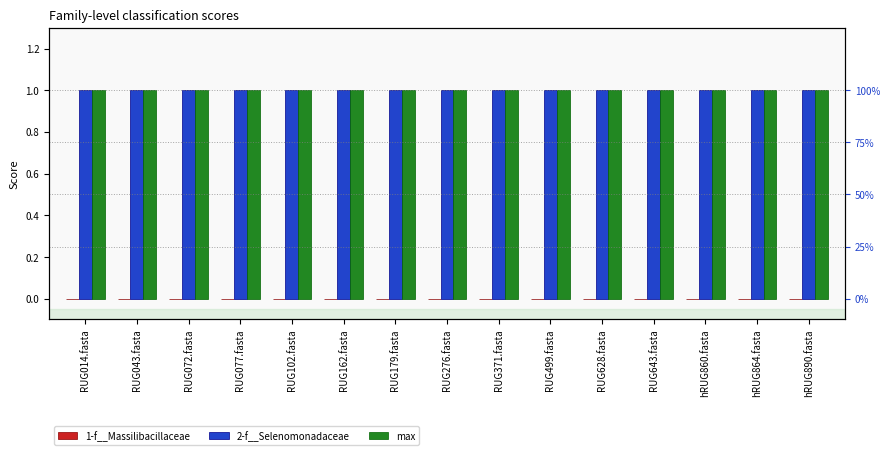

True or false: 2-f__Selenomonadaceae has a value of 1 at RUG371.fasta.

True